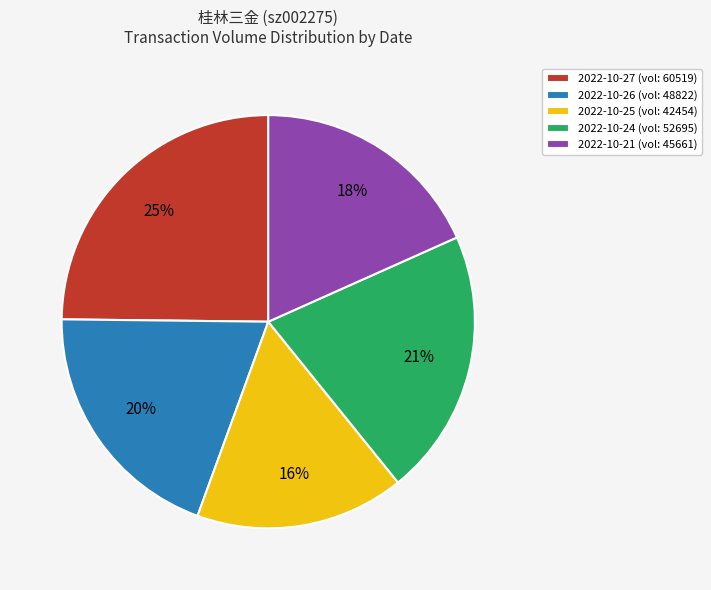

Rank the categories by value from lowest to highest.

2022-10-25 (vol: 42454), 2022-10-21 (vol: 45661), 2022-10-26 (vol: 48822), 2022-10-24 (vol: 52695), 2022-10-27 (vol: 60519)